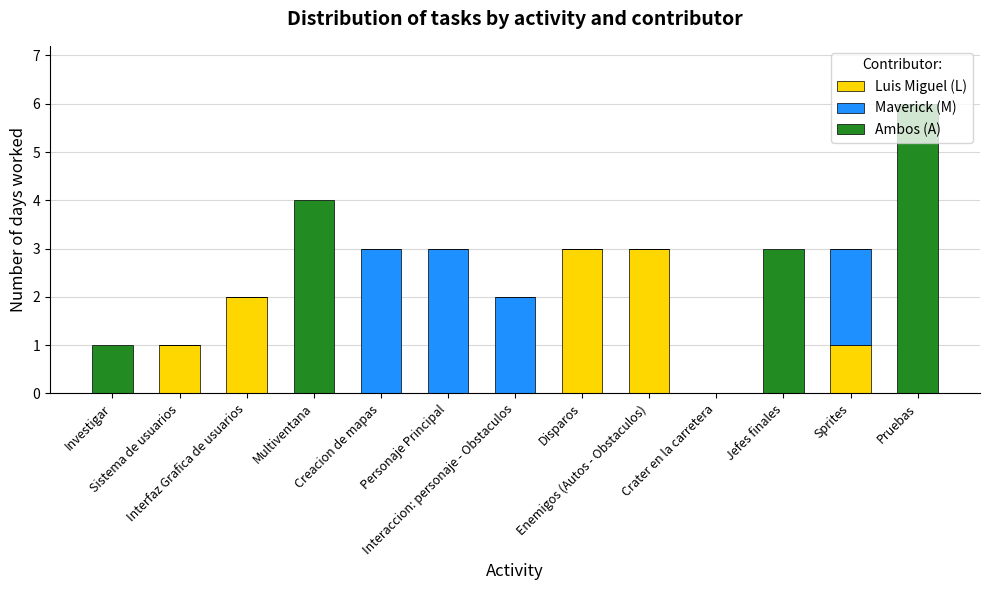

What is the difference between the Ambos (A) values at Crater en la carretera and Investigar?

1